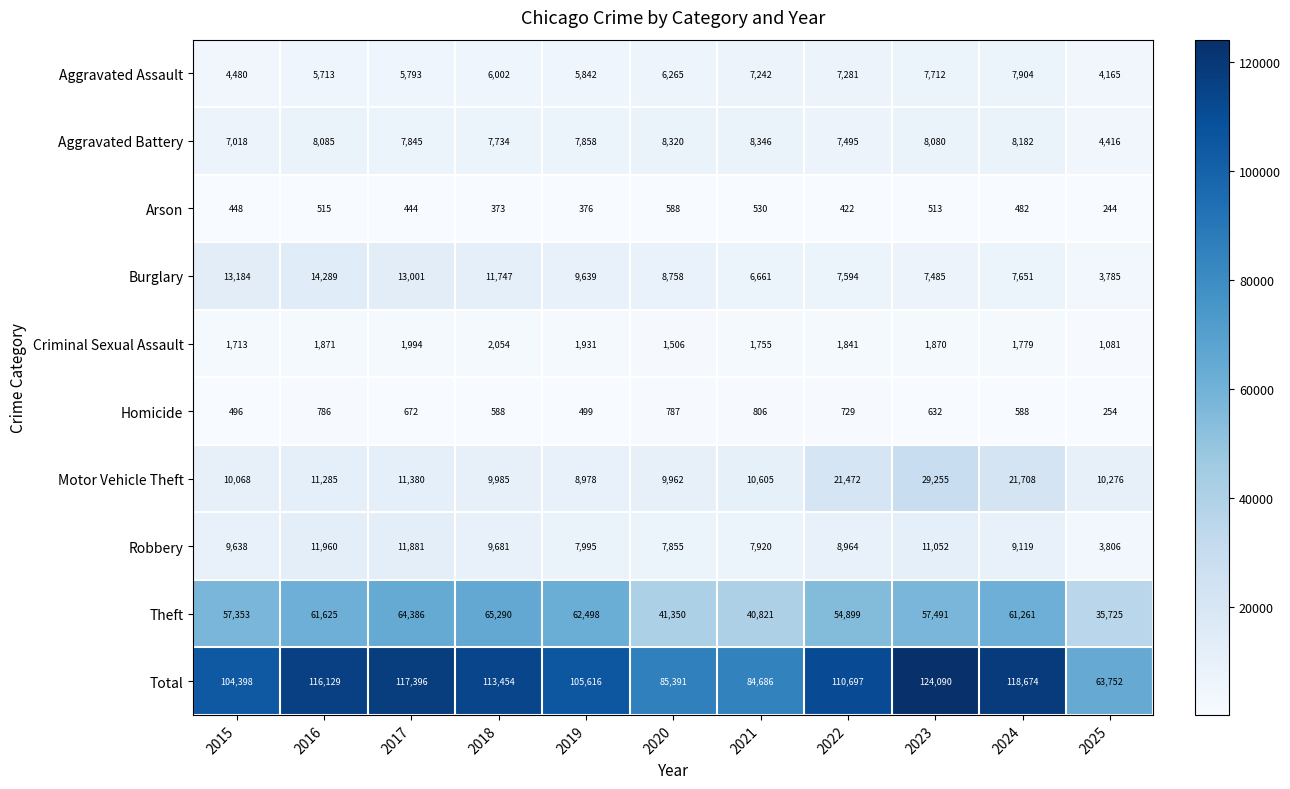

At which category is the sum across all series the highest?

2023